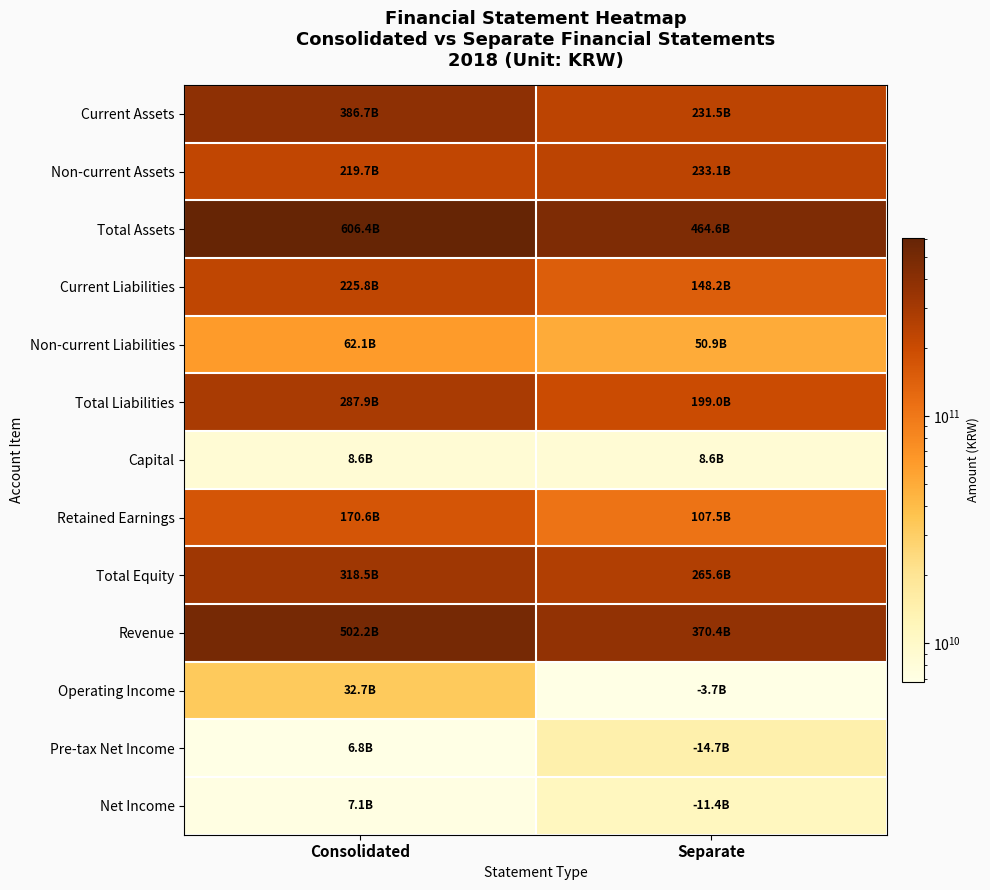

What is the difference between the highest and lowest values at Separate?

460969977541